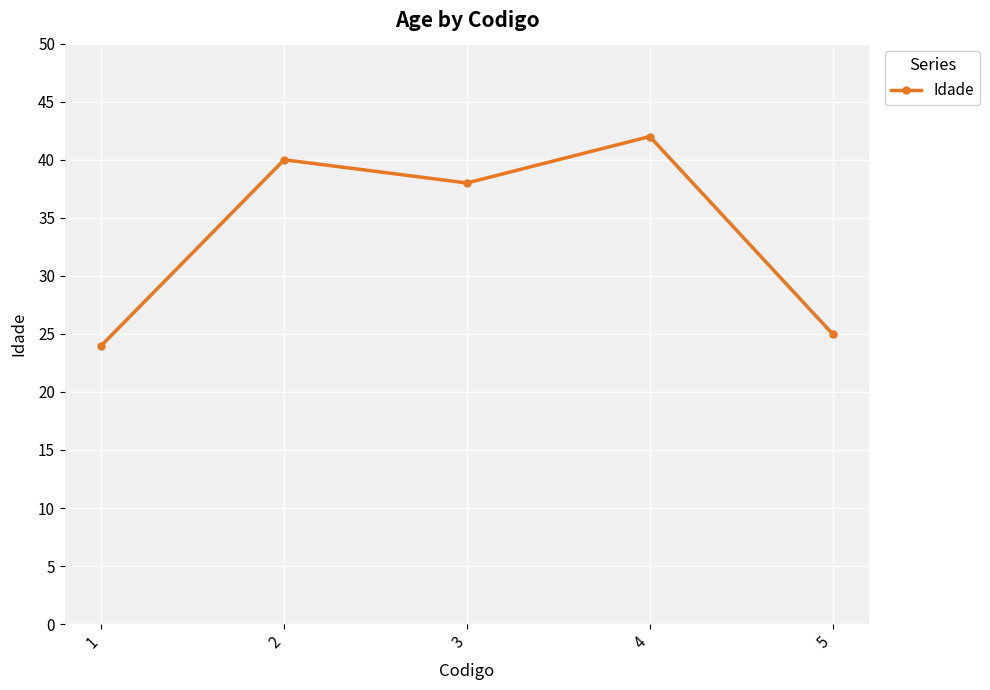

Reading left to right, list all the values displayed in this chart.

1=24	2=40	3=38	4=42	5=25